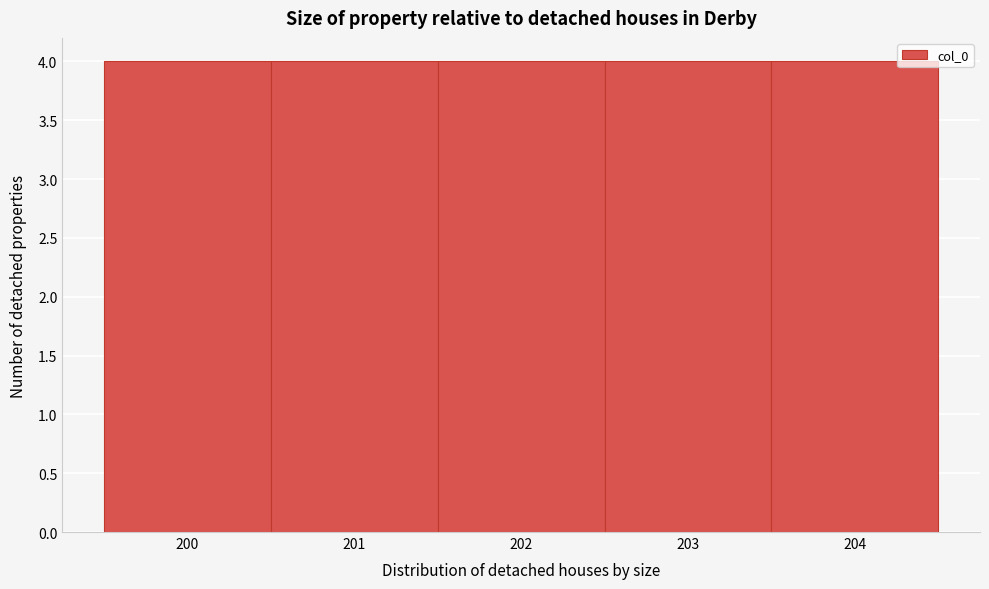

How tall is the bar that spans 201.5 to 202.5 on the x-axis? The values are not printed on the chart, so give them approximately, as read against the axis.

4